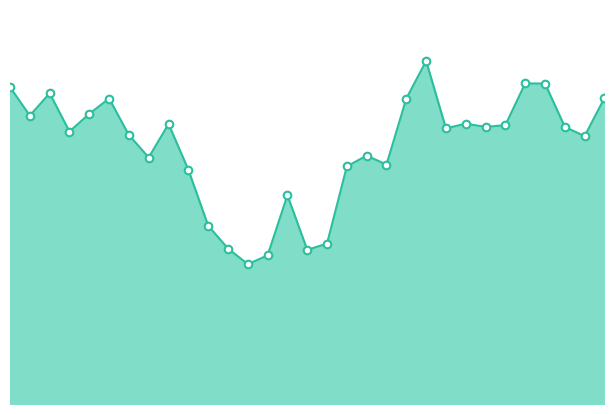

Is this an area chart (filled region under the line)?

Yes